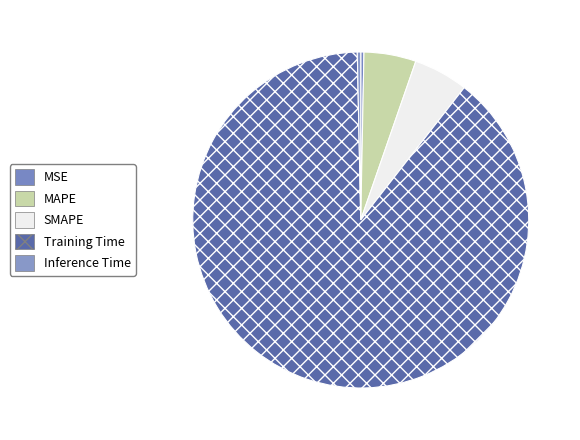

What is the change in value from MSE to SMAPE?

+0.1